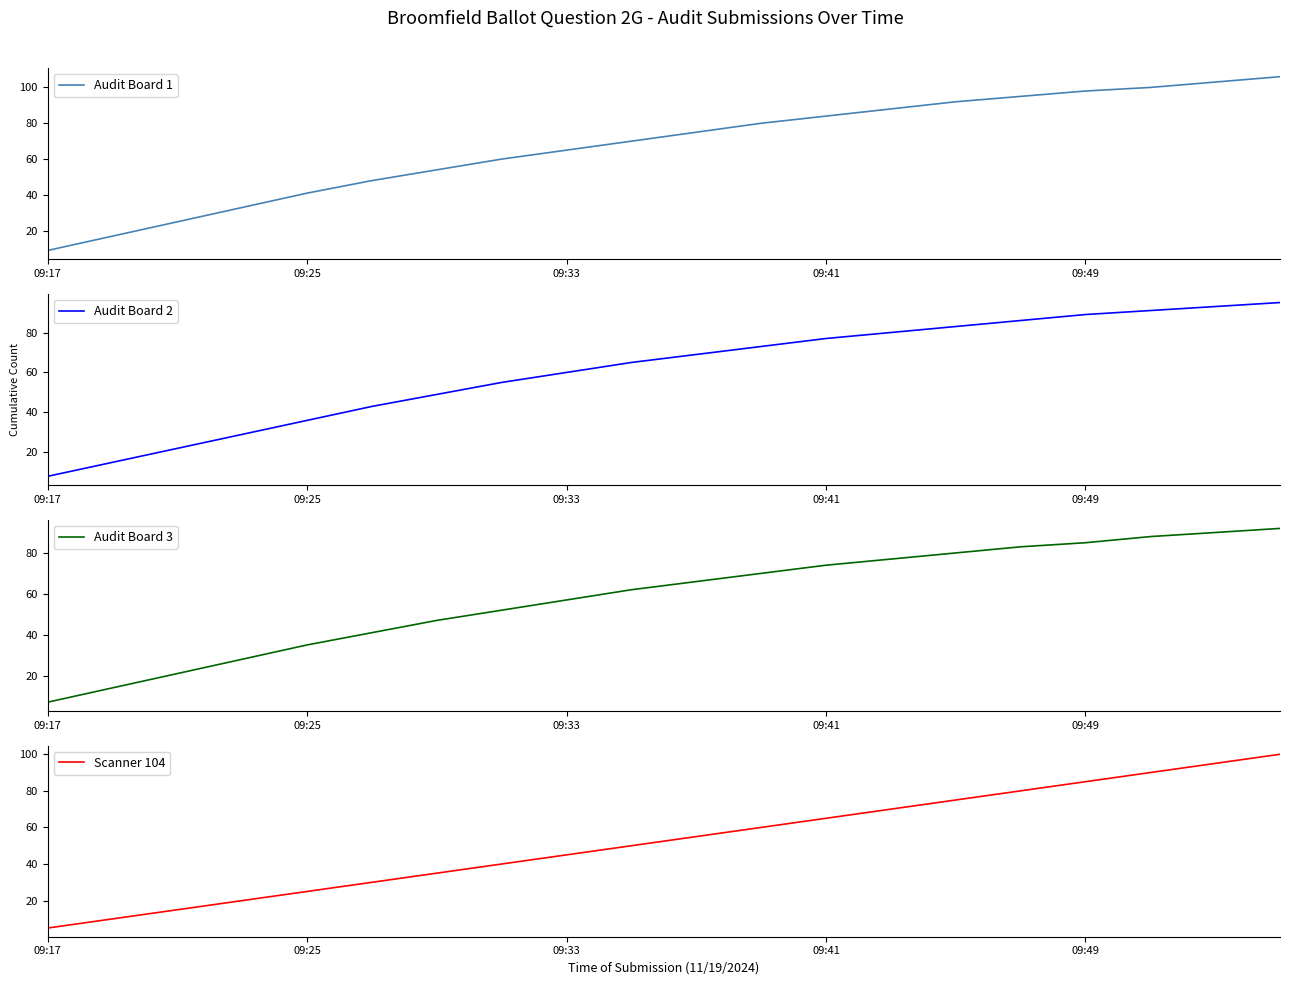

Is it true that Audit Board 1 equals 24 at 09:33?

False